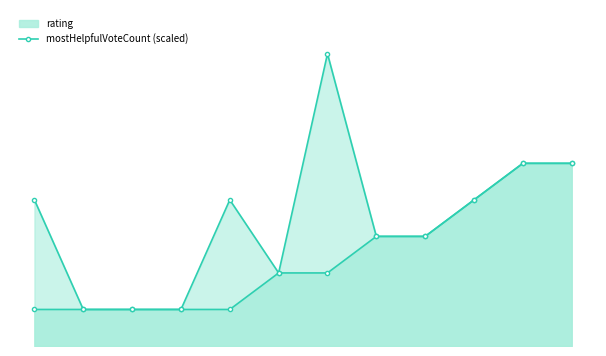

At which category does the chart reach its peak across all series?

6